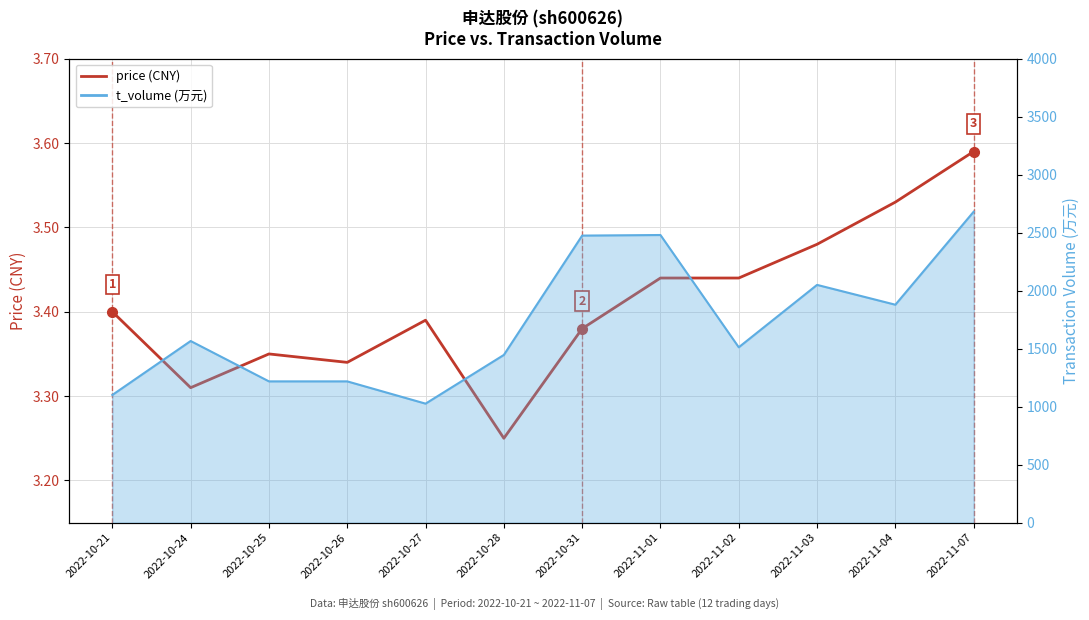

True or false: t_volume (万元) and price (CNY) intersect in this chart.

False